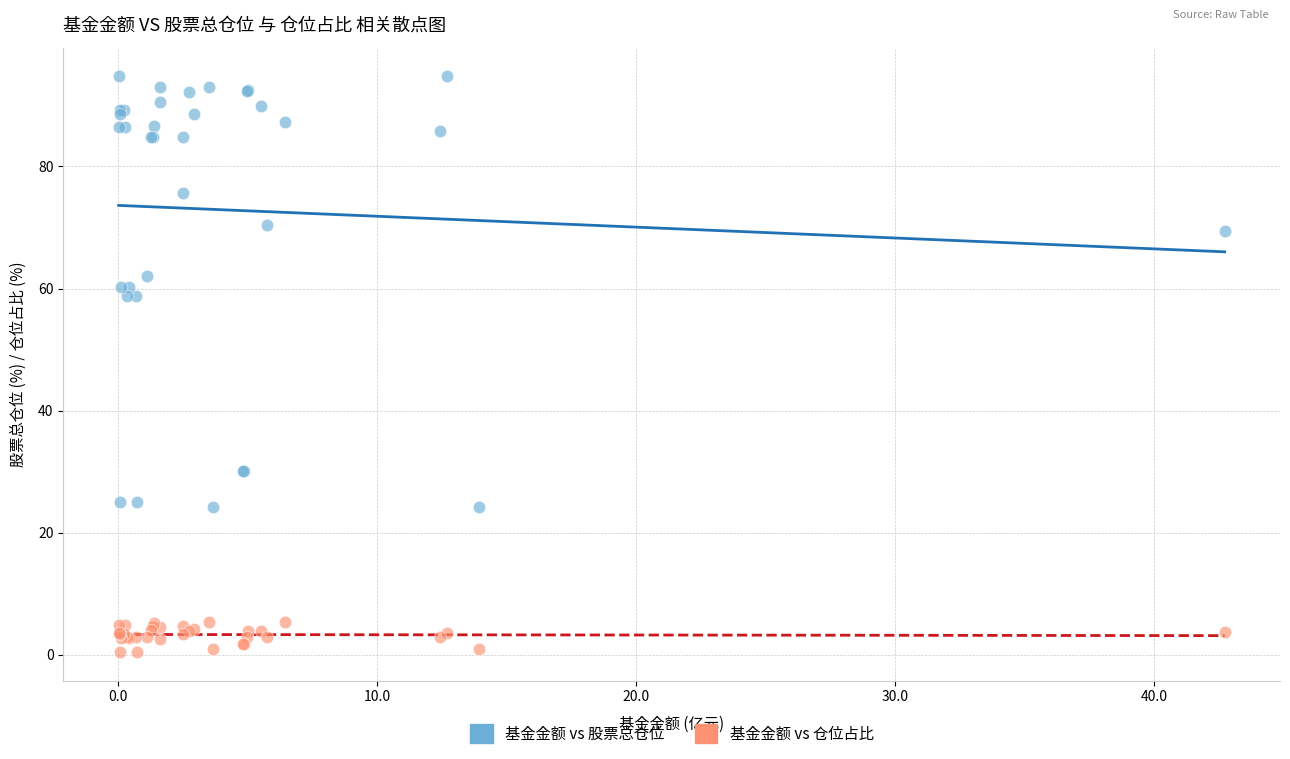

What are all the series names shown in the legend?

基金金额 vs 股票总仓位, 基金金额 vs 仓位占比